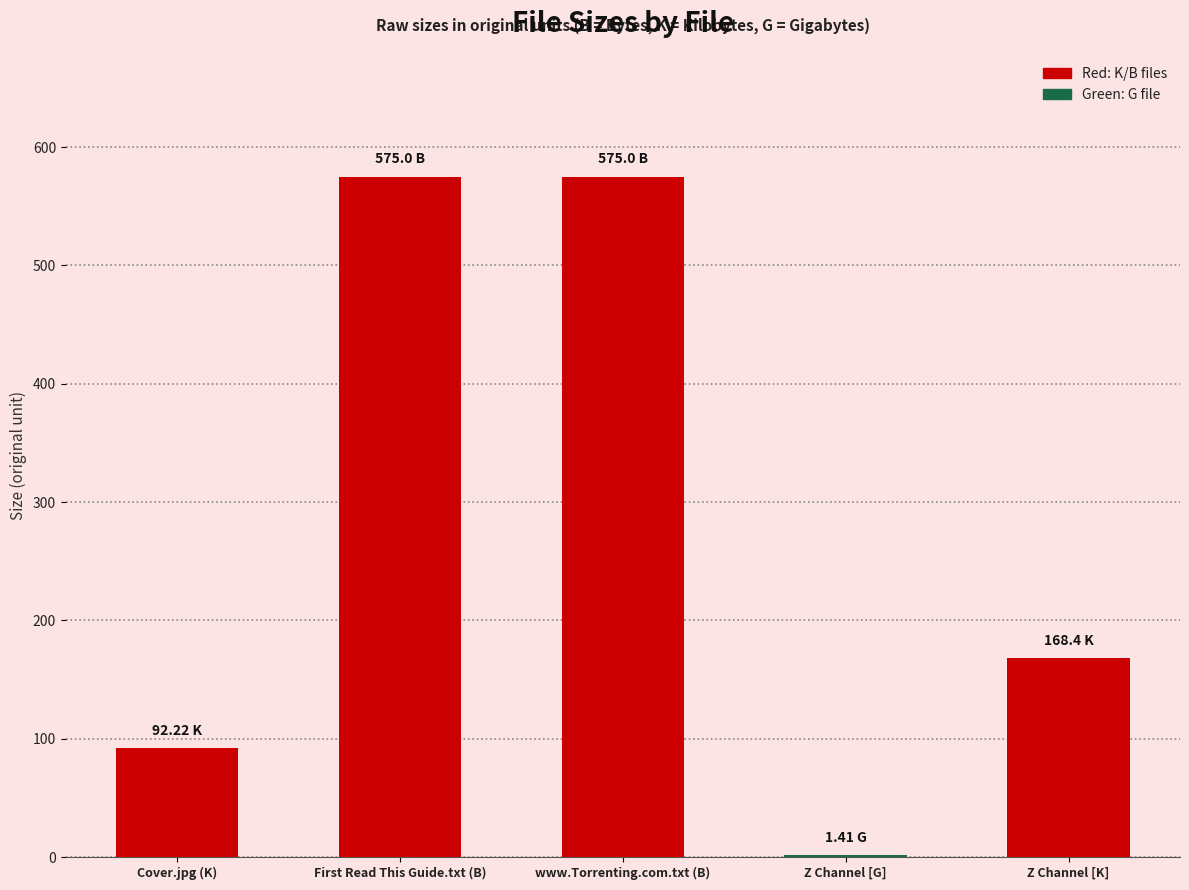

Which has a higher value, Z Channel [G] or Cover.jpg (K)?

Cover.jpg (K)